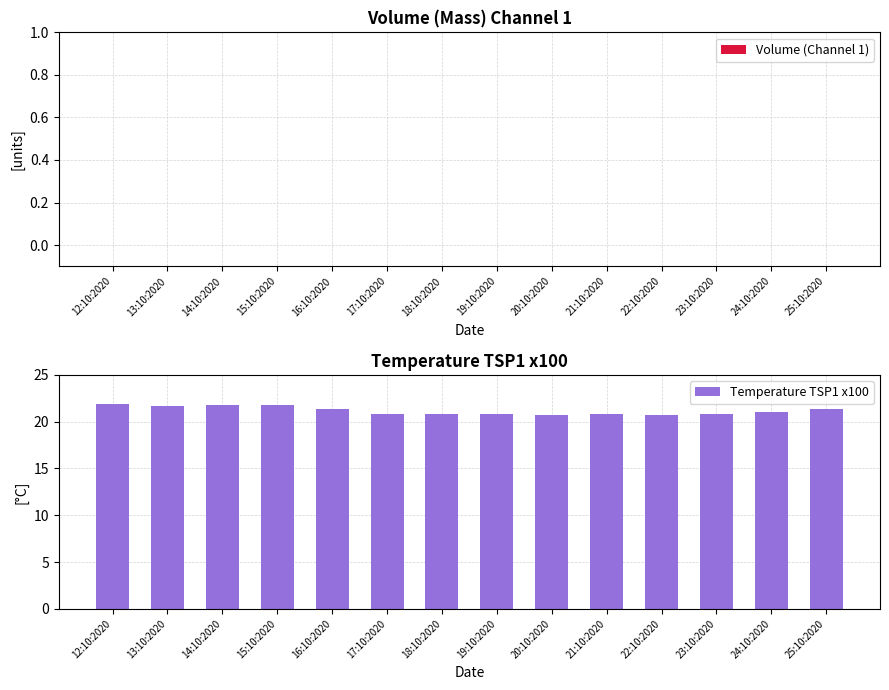

What is the difference between the values at 15:10:2020 and 19:10:2020?

0.9